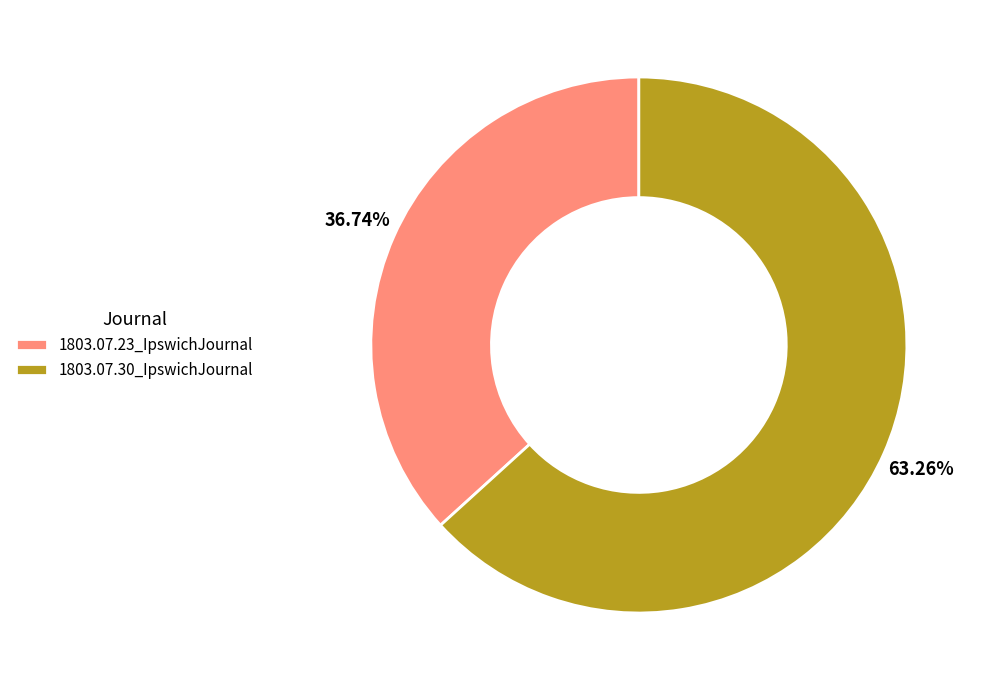

True or false: 1803.07.23_IpswichJournal accounts for 44% of the total.

False